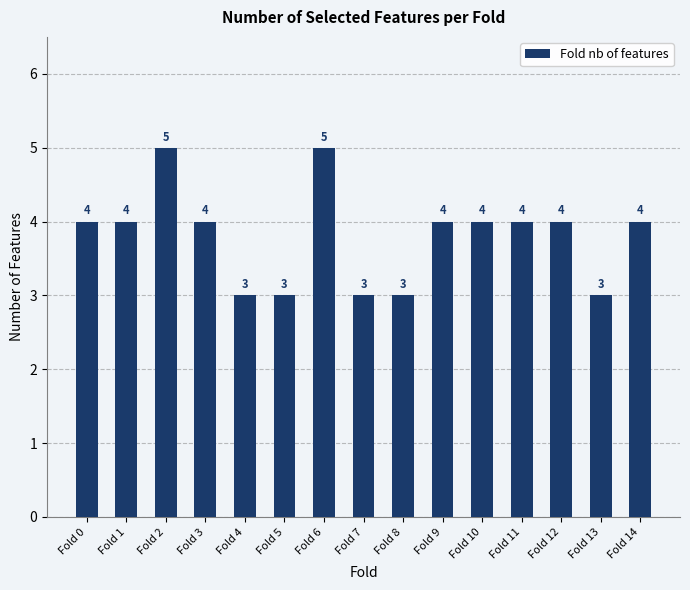

What is the difference between the maximum and minimum values?

2